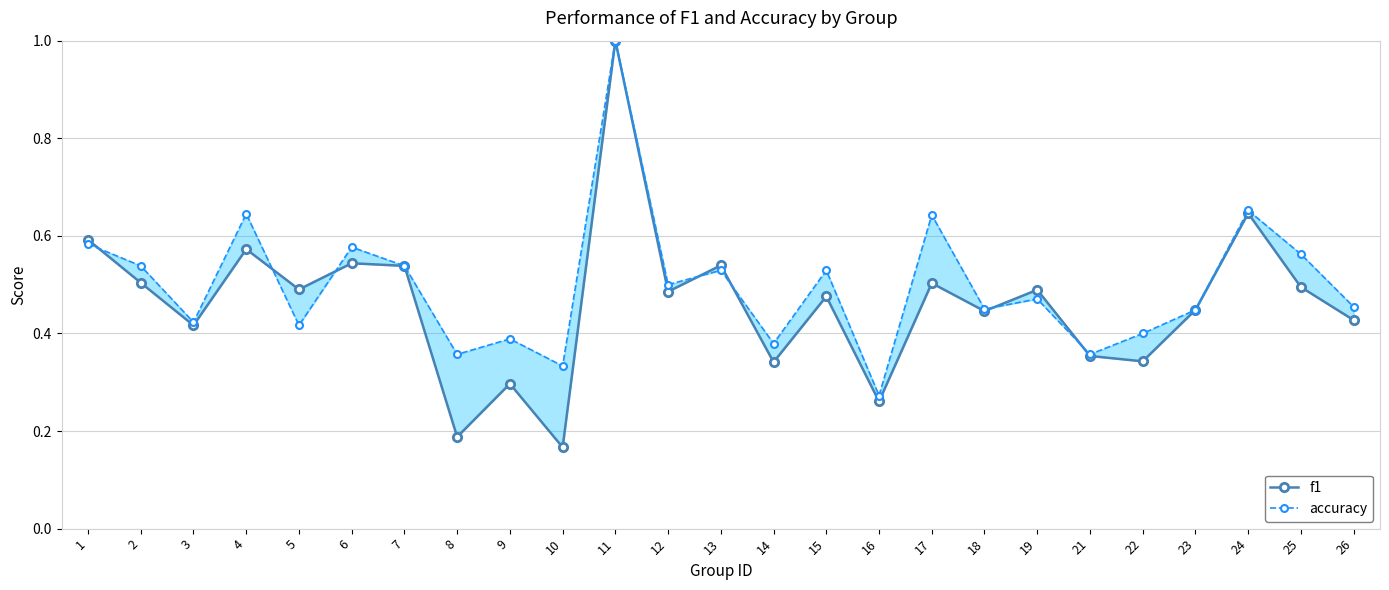

What is the maximum value for accuracy?

1.0